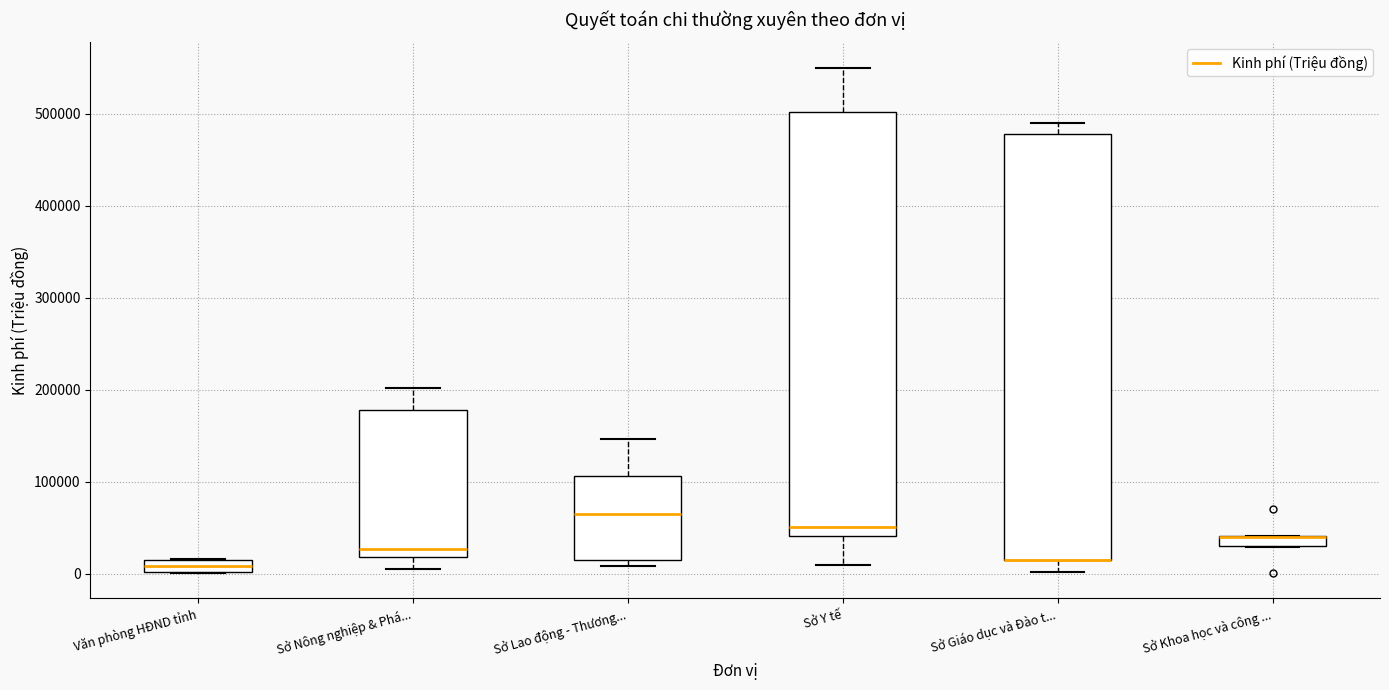

Where is the lower edge of the box for Sở Nông nghiệp & Phá... on the y-axis? The values are not printed on the chart, so give them approximately, as read against the axis.

20000